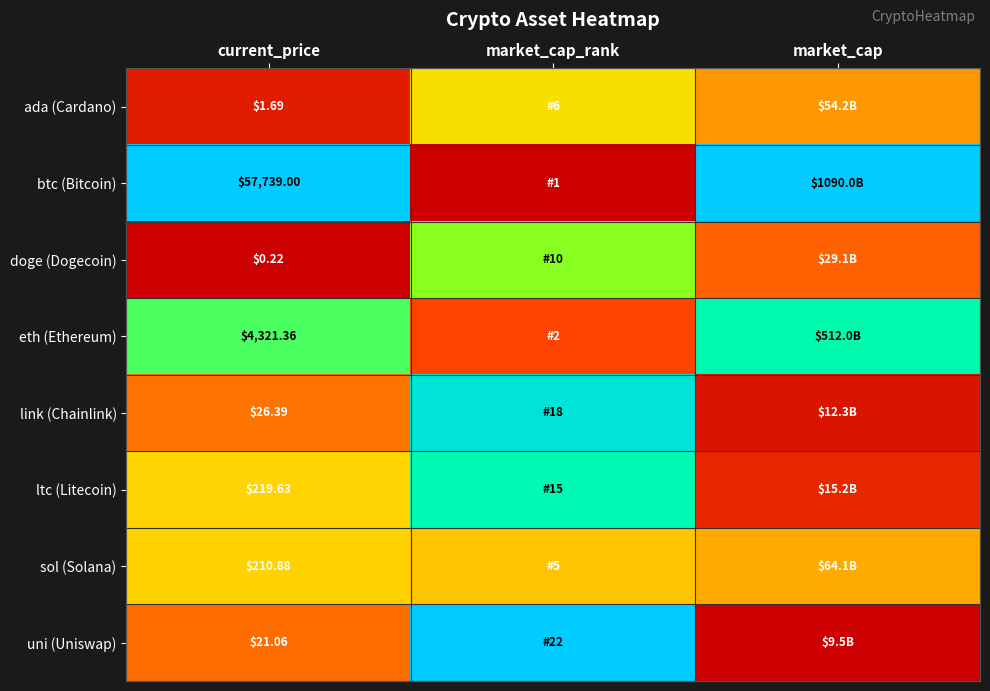

Where is ada (Cardano) nearest to the value 0?

current_price